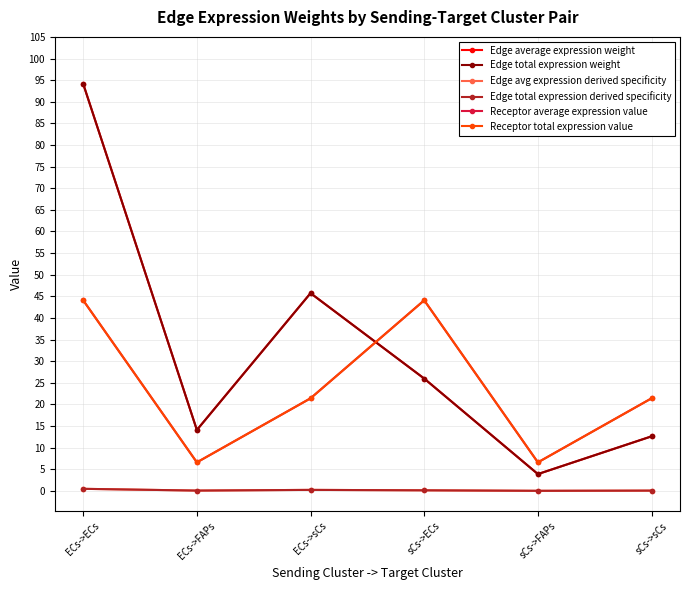

Does the chart display data point markers on the line(s)?

Yes